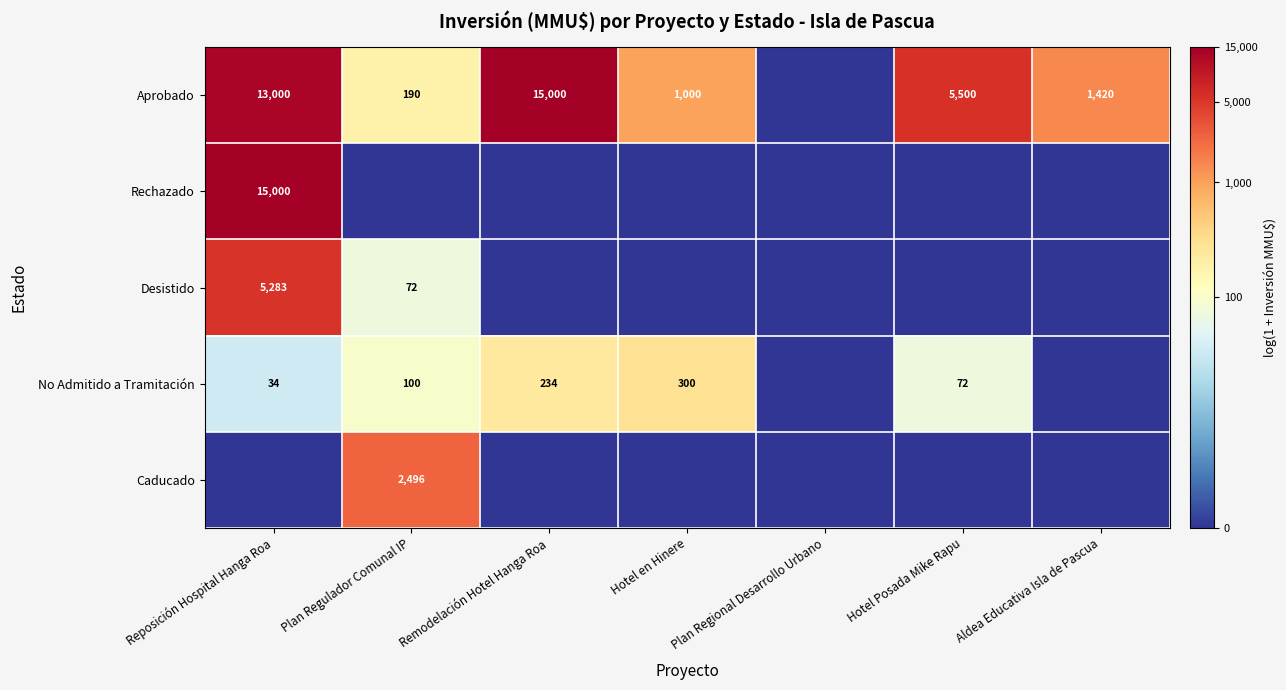

Is it true that No Admitido a Tramitación equals 300 at Hotel en Hinere?

True